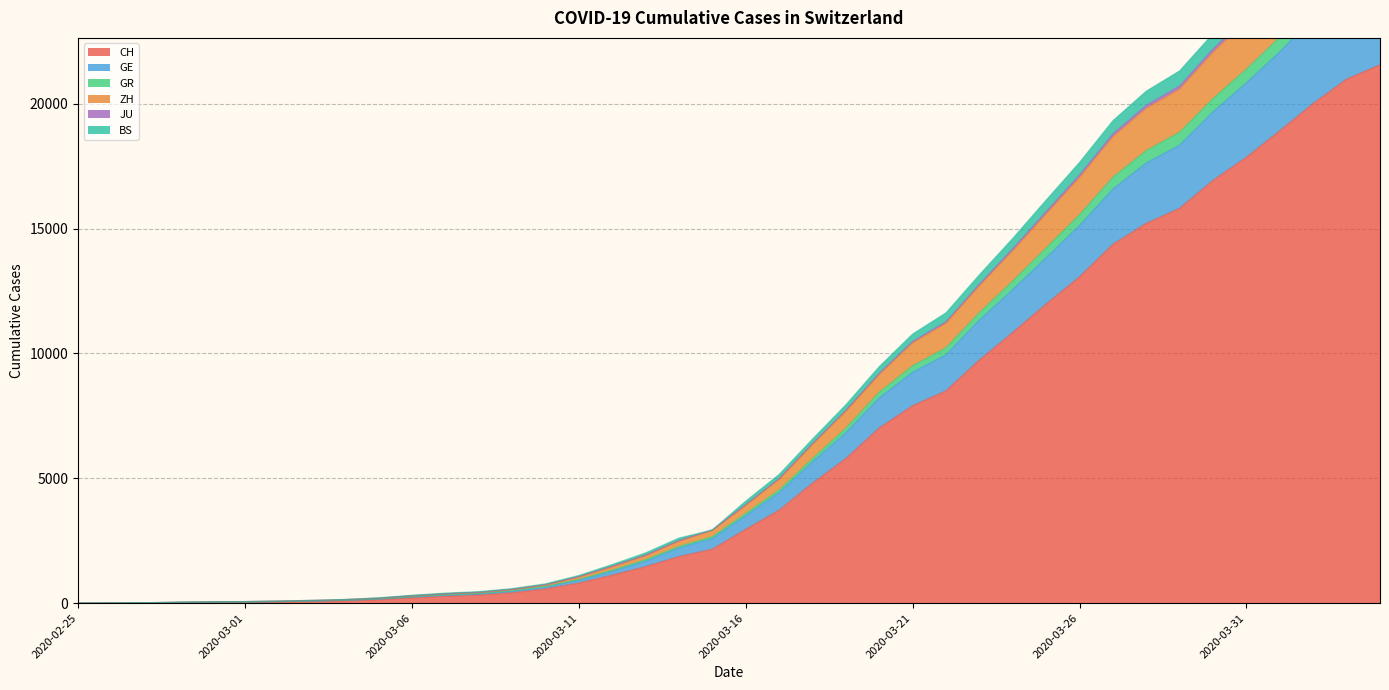

True or false: GR and CH cross at least once.

False